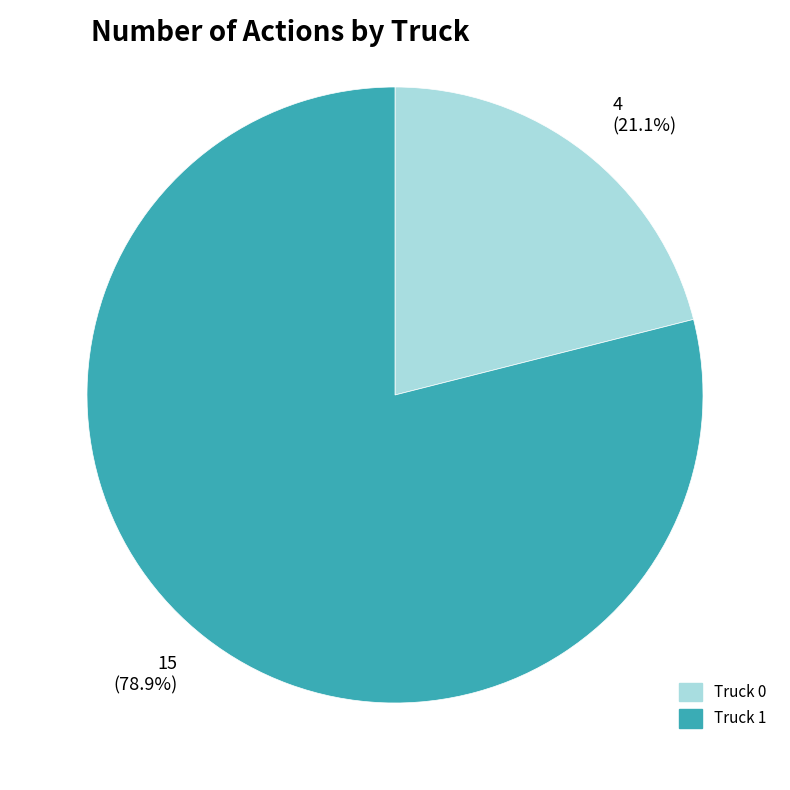

To the nearest percent, what is the average slice percentage?

50%